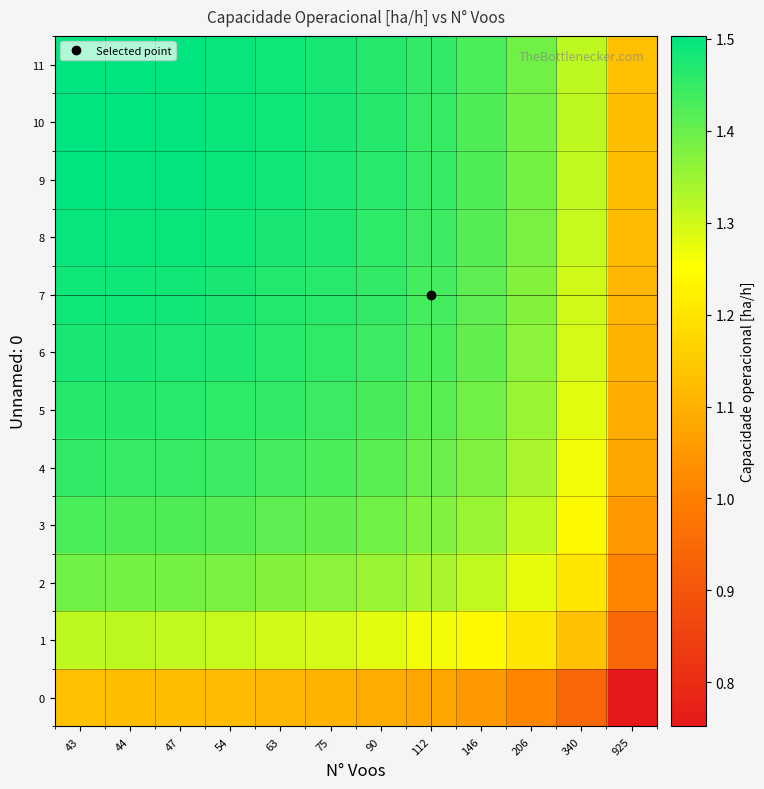

Reading left to right, transcribe all the data shown in this chart.

0: 43=1.1	44=1.1	47=1.1	54=1.1	63=1.1	75=1.1	90=1.1	112=1.1	146=1.1	206=1.0	340=0.9	925=0.8
1: 43=1.3	44=1.3	47=1.3	54=1.3	63=1.3	75=1.3	90=1.3	112=1.3	146=1.2	206=1.2	340=1.1	925=0.9
2: 43=1.4	44=1.4	47=1.4	54=1.4	63=1.4	75=1.4	90=1.4	112=1.3	146=1.3	206=1.3	340=1.2	925=1.0
3: 43=1.4	44=1.4	47=1.4	54=1.4	63=1.4	75=1.4	90=1.4	112=1.4	146=1.4	206=1.3	340=1.2	925=1.1
4: 43=1.5	44=1.5	47=1.4	54=1.4	63=1.4	75=1.4	90=1.4	112=1.4	146=1.4	206=1.3	340=1.3	925=1.1
5: 43=1.5	44=1.5	47=1.5	54=1.5	63=1.5	75=1.4	90=1.4	112=1.4	146=1.4	206=1.4	340=1.3	925=1.1
6: 43=1.5	44=1.5	47=1.5	54=1.5	63=1.5	75=1.5	90=1.4	112=1.4	146=1.4	206=1.4	340=1.3	925=1.1
7: 43=1.5	44=1.5	47=1.5	54=1.5	63=1.5	75=1.5	90=1.5	112=1.4	146=1.4	206=1.4	340=1.3	925=1.1
8: 43=1.5	44=1.5	47=1.5	54=1.5	63=1.5	75=1.5	90=1.5	112=1.4	146=1.4	206=1.4	340=1.3	925=1.1
9: 43=1.5	44=1.5	47=1.5	54=1.5	63=1.5	75=1.5	90=1.5	112=1.4	146=1.4	206=1.4	340=1.3	925=1.1
10: 43=1.5	44=1.5	47=1.5	54=1.5	63=1.5	75=1.5	90=1.5	112=1.5	146=1.4	206=1.4	340=1.3	925=1.1
11: 43=1.5	44=1.5	47=1.5	54=1.5	63=1.5	75=1.5	90=1.5	112=1.5	146=1.4	206=1.4	340=1.3	925=1.1